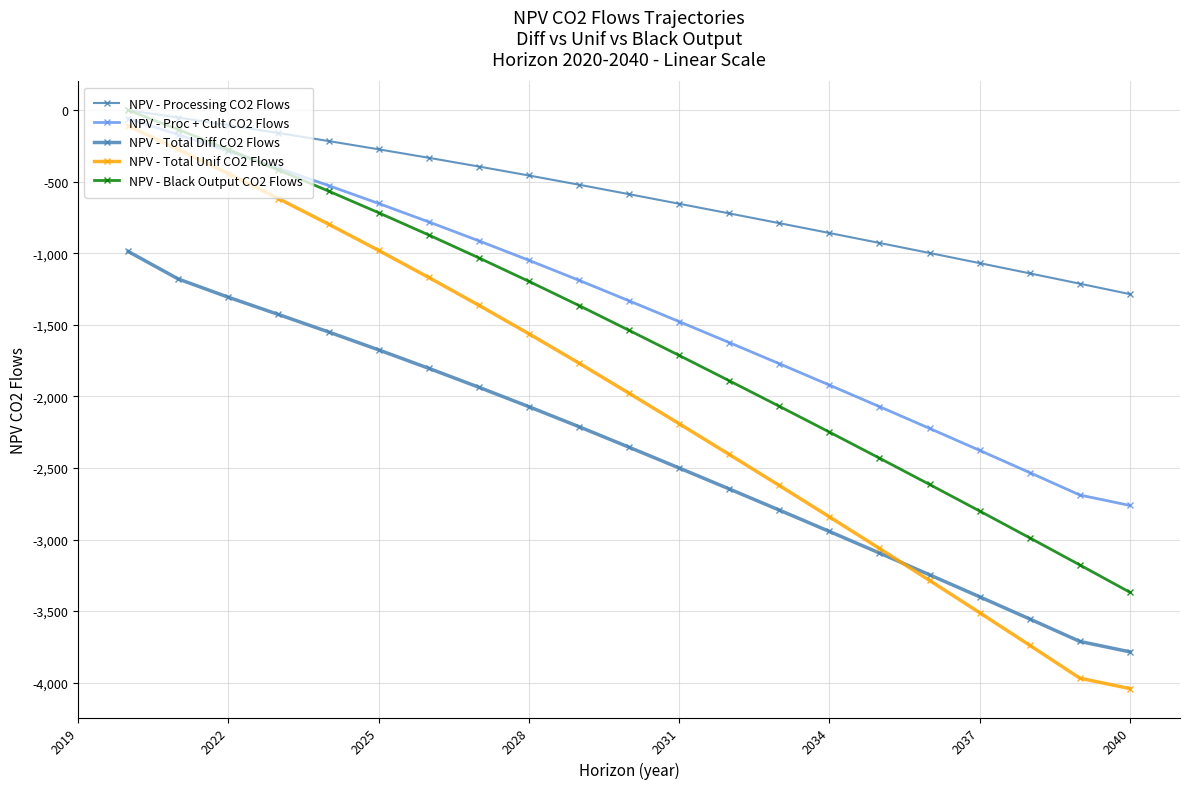

How many data points in NPV - Proc + Cult CO2 Flows are less than -1332?

11